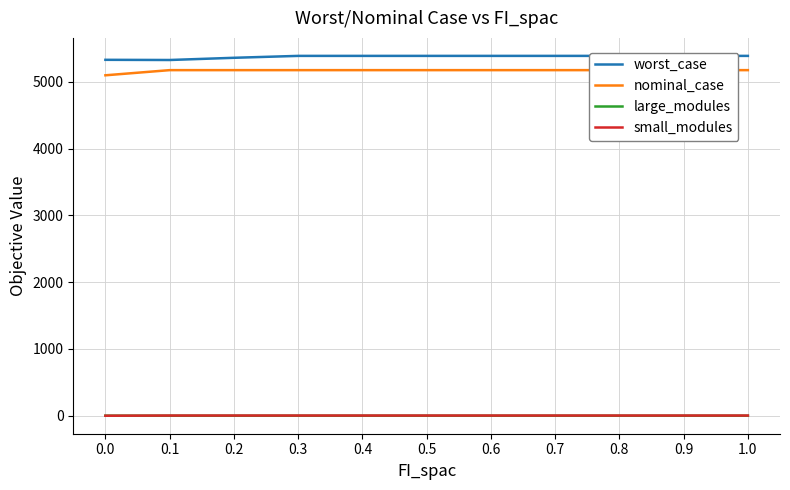

What position from the right is 0.5?

6